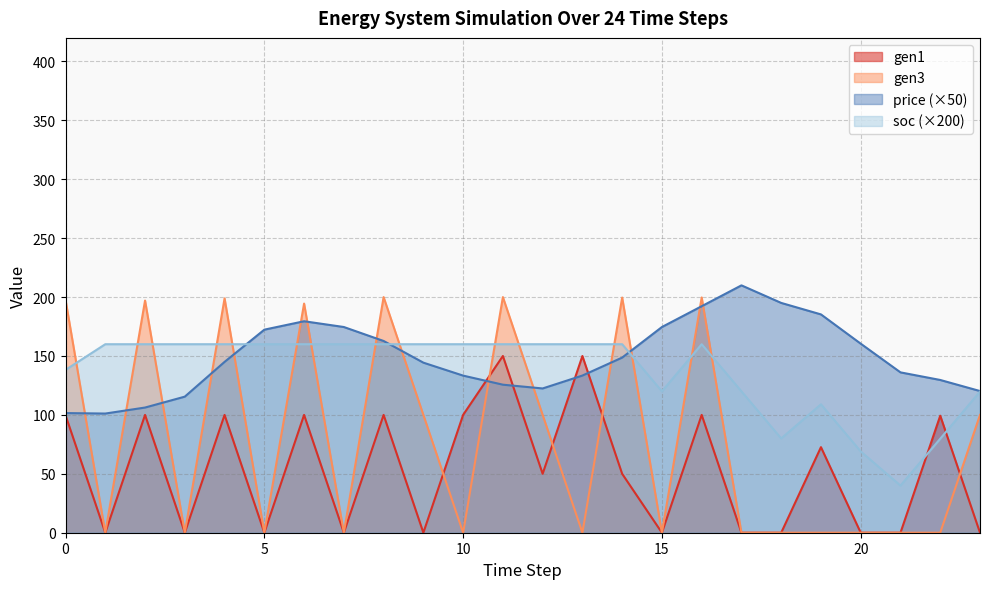

Rank the series by their maximum value, from lowest to highest.

gen1, soc (×200), gen3, price (×50)